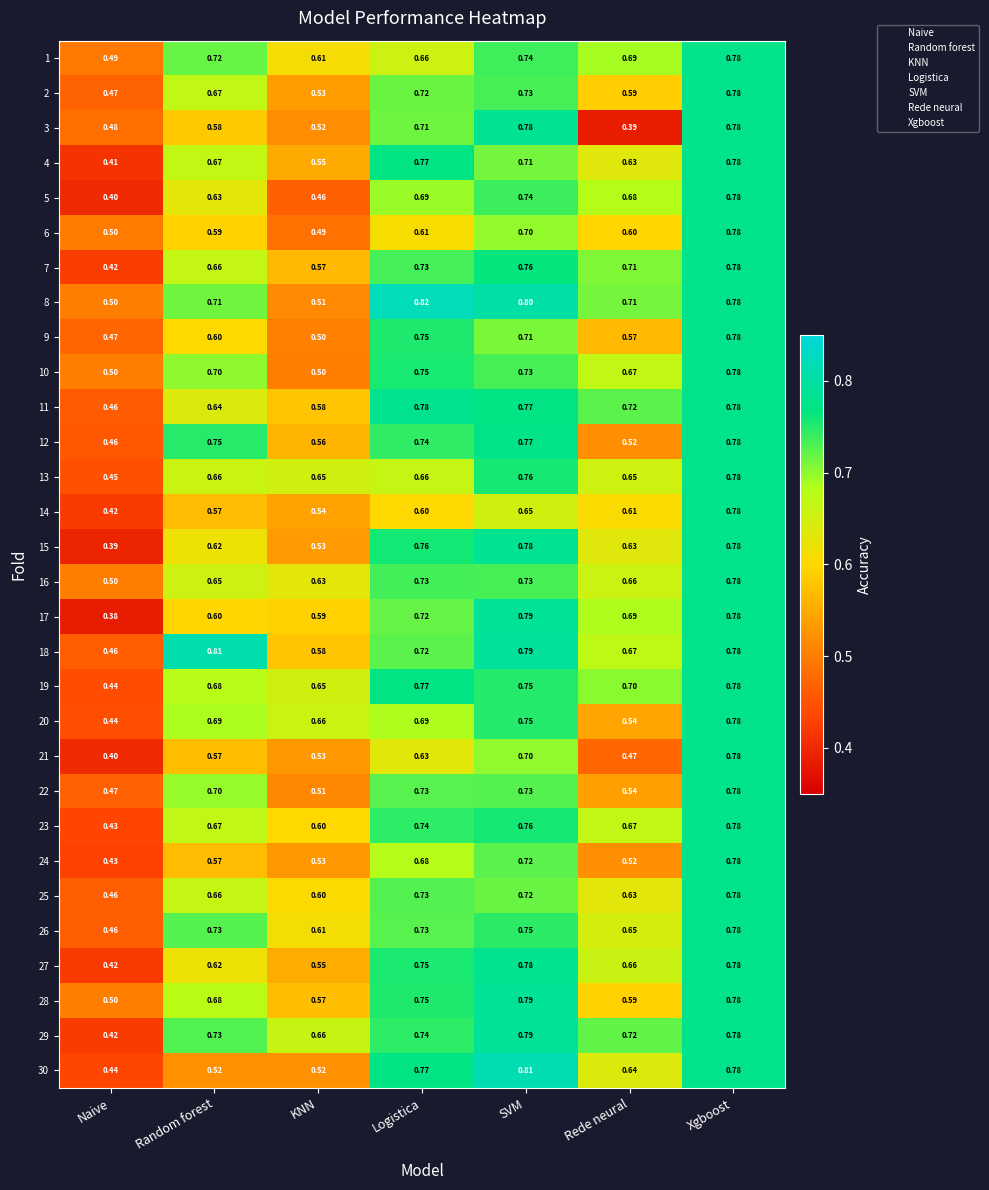

Is the value of 26 at KNN greater than the value of 5 at Random forest?

No